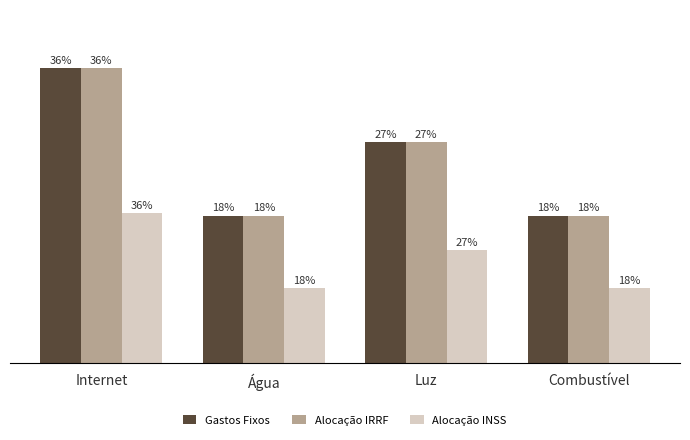

Which has a higher value, Água or Internet?

Internet